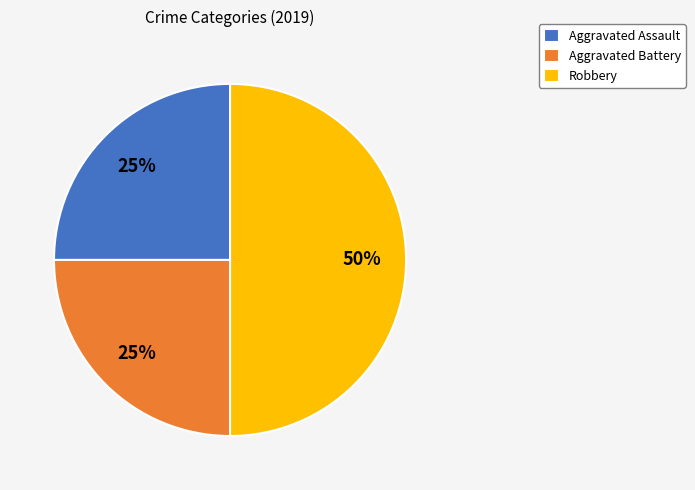

To the nearest percent, what percentage of the pie is Aggravated Battery?

25%